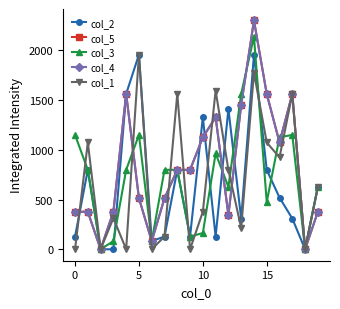

What is the maximum value shown in the chart?

2299.0